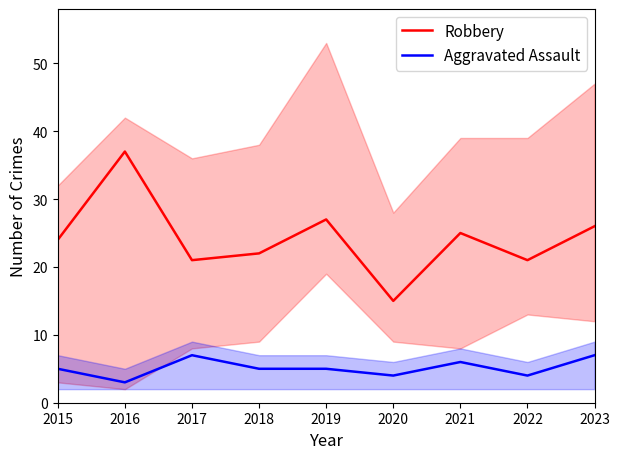

What are all the series names shown in the legend?

Robbery, Aggravated Assault